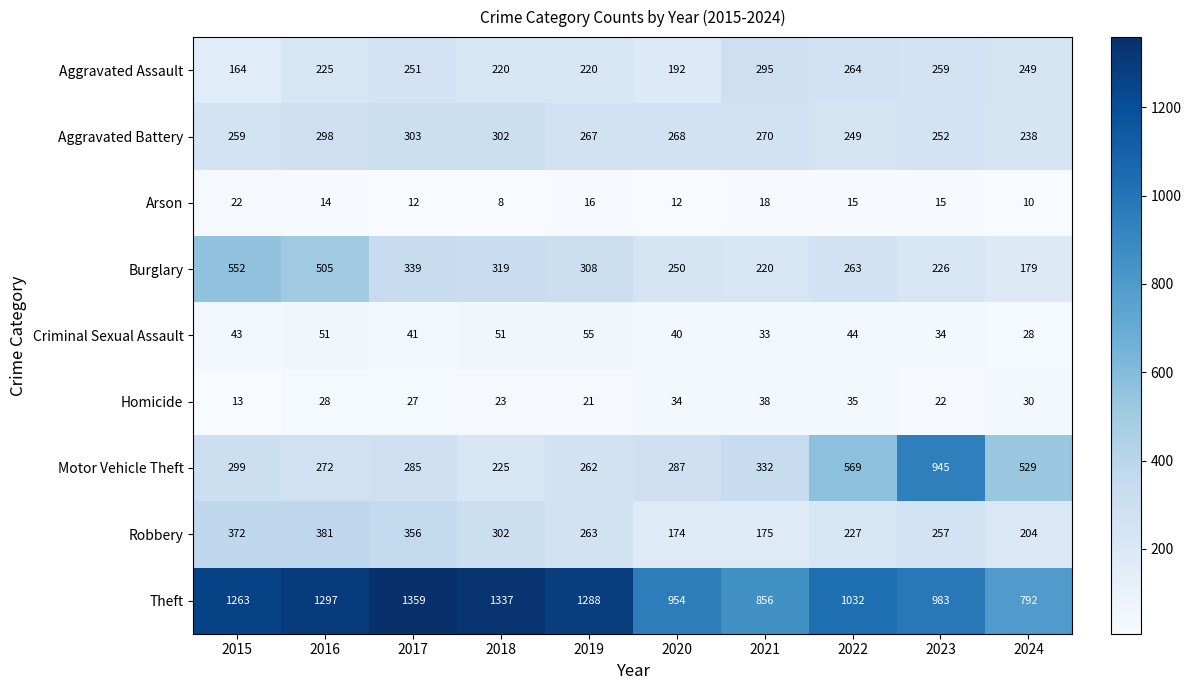

Count the number of data series in this chart.

9